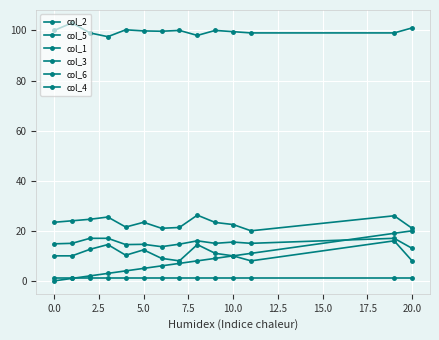

How many categories are shown in the chart?

14